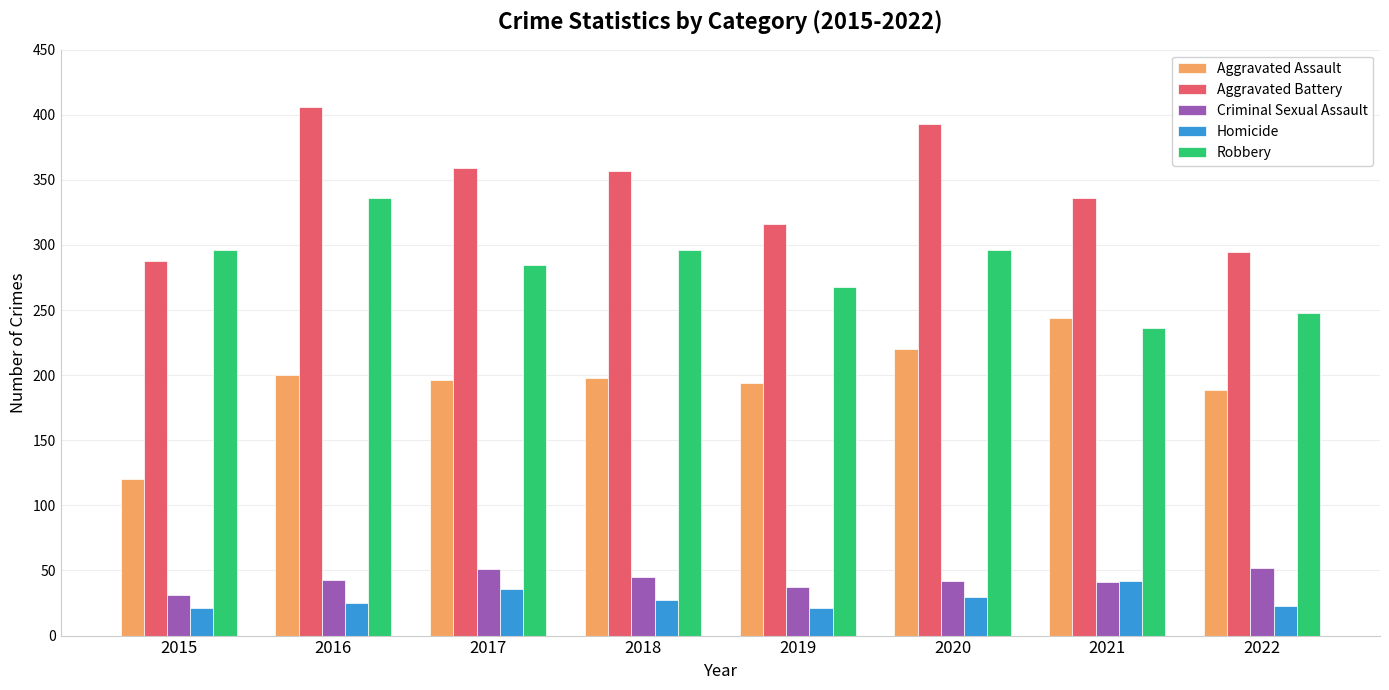

Which series has the largest total across all categories?

Aggravated Battery